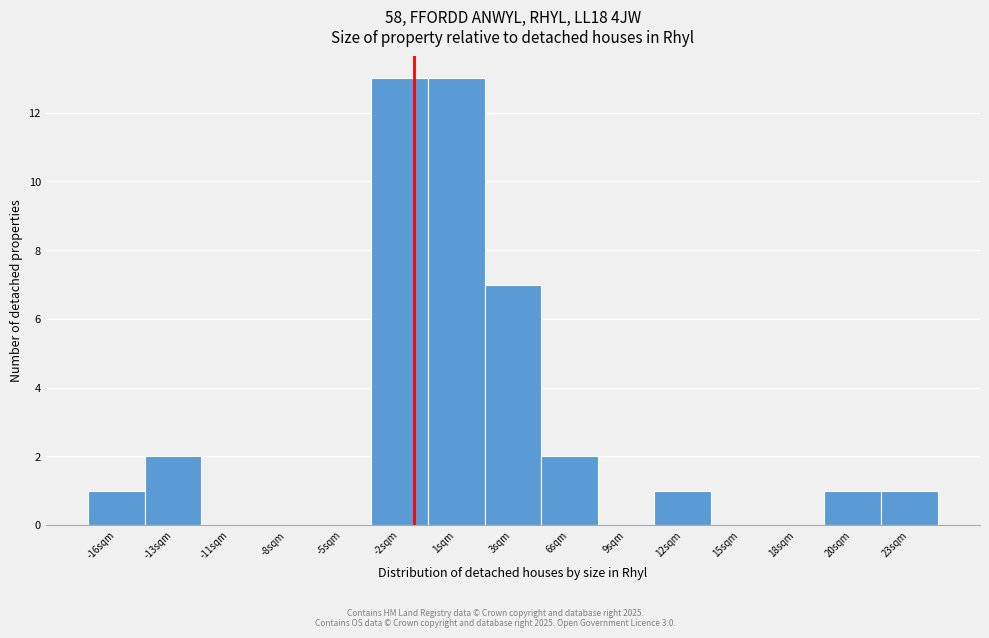

Reading left to right, list all the values displayed in this chart.

-16sqm=1	-13sqm=2	-11sqm=0	-8sqm=0	-5sqm=0	-2sqm=13	1sqm=13	3sqm=7	6sqm=2	9sqm=0	12sqm=1	15sqm=0	18sqm=0	20sqm=1	23sqm=1